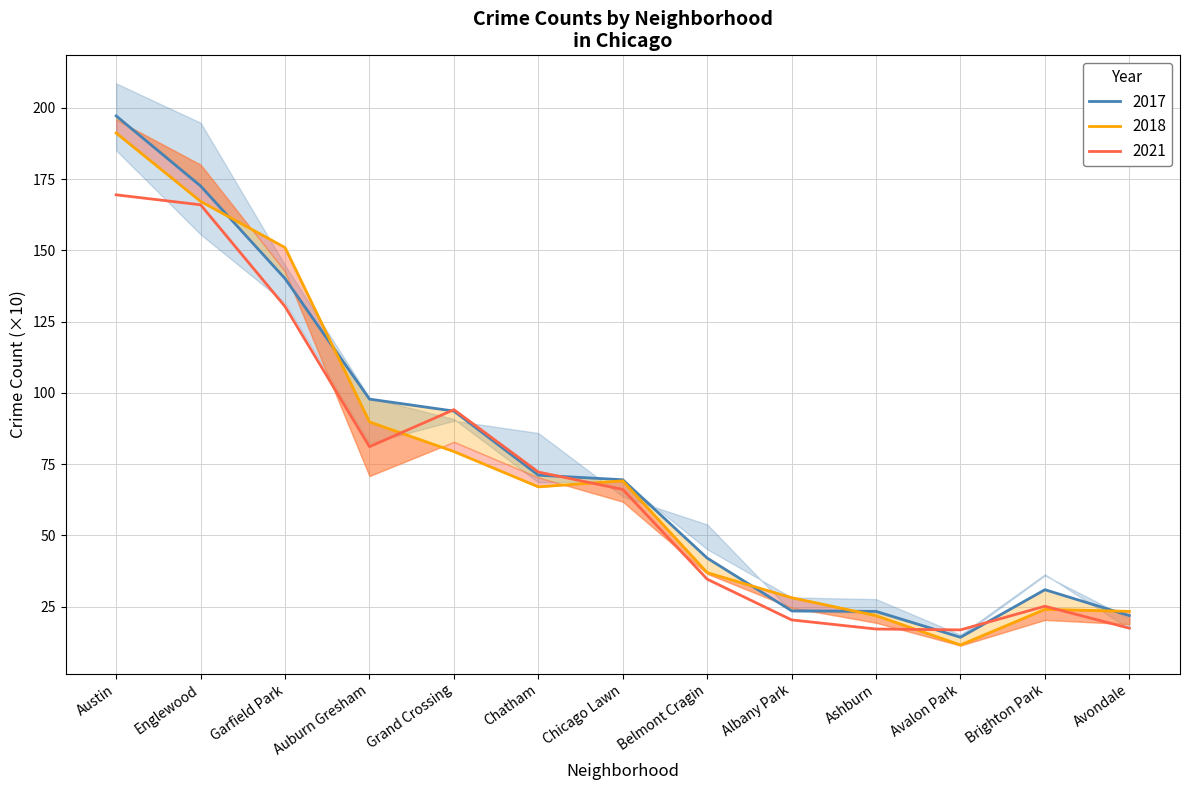

What is the value of the 2017 point at the 12th from the left?

24.0